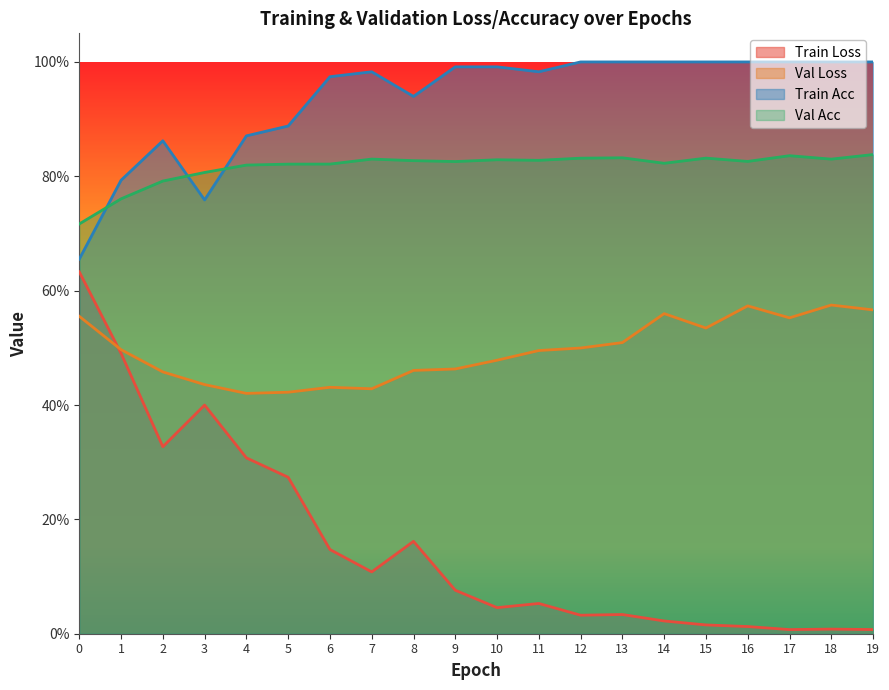

At which category does val_acc reach its first local valley?

9